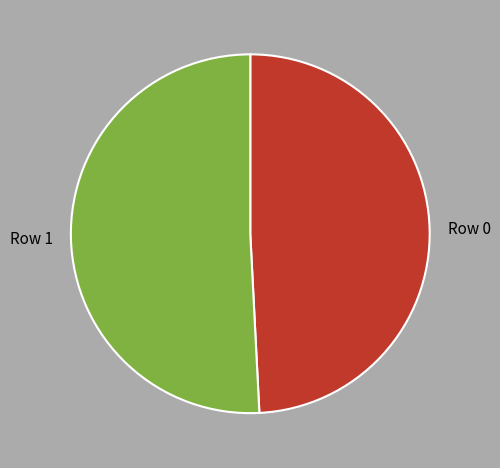

Is there any slice that represents more than half of the pie?

Yes